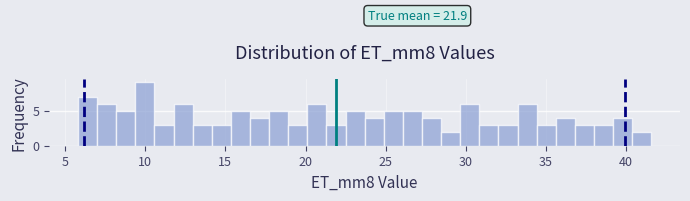

Read against the x-axis, roughly where is the centre of the tallest bar?

10.0